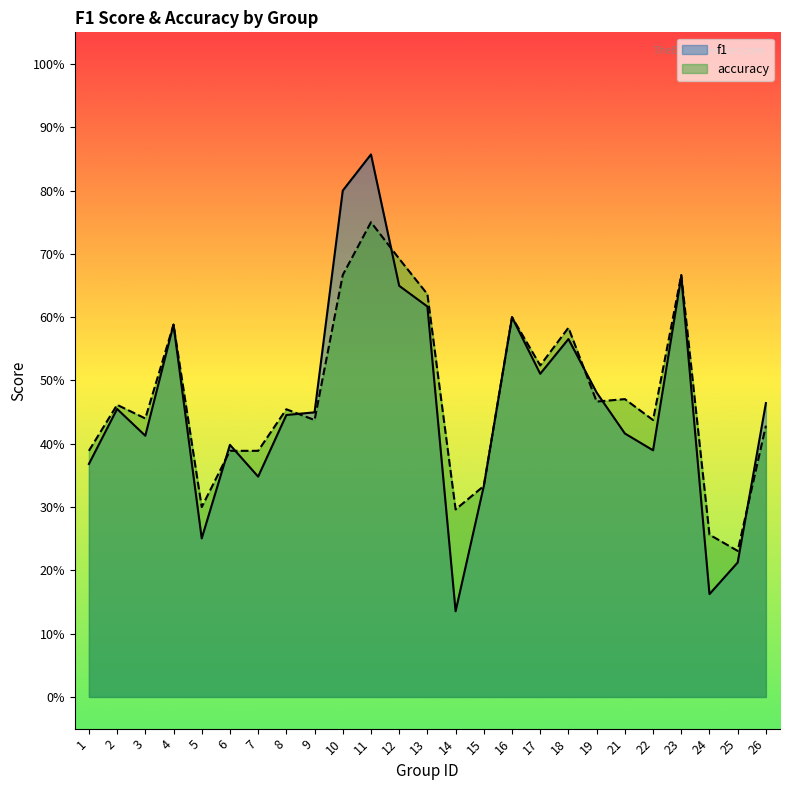

Reading left to right, extract all data points from this chart.

f1: 0.4	0.5	0.4	0.6	0.3	0.4	0.3	0.4	0.4	0.8	0.9	0.6	0.6	0.1	0.3	0.6	0.5	0.6	0.5	0.4	0.4	0.7	0.2	0.2	0.5
accuracy: 0.4	0.5	0.4	0.6	0.3	0.4	0.4	0.5	0.4	0.7	0.8	0.7	0.6	0.3	0.3	0.6	0.5	0.6	0.5	0.5	0.4	0.7	0.3	0.2	0.4